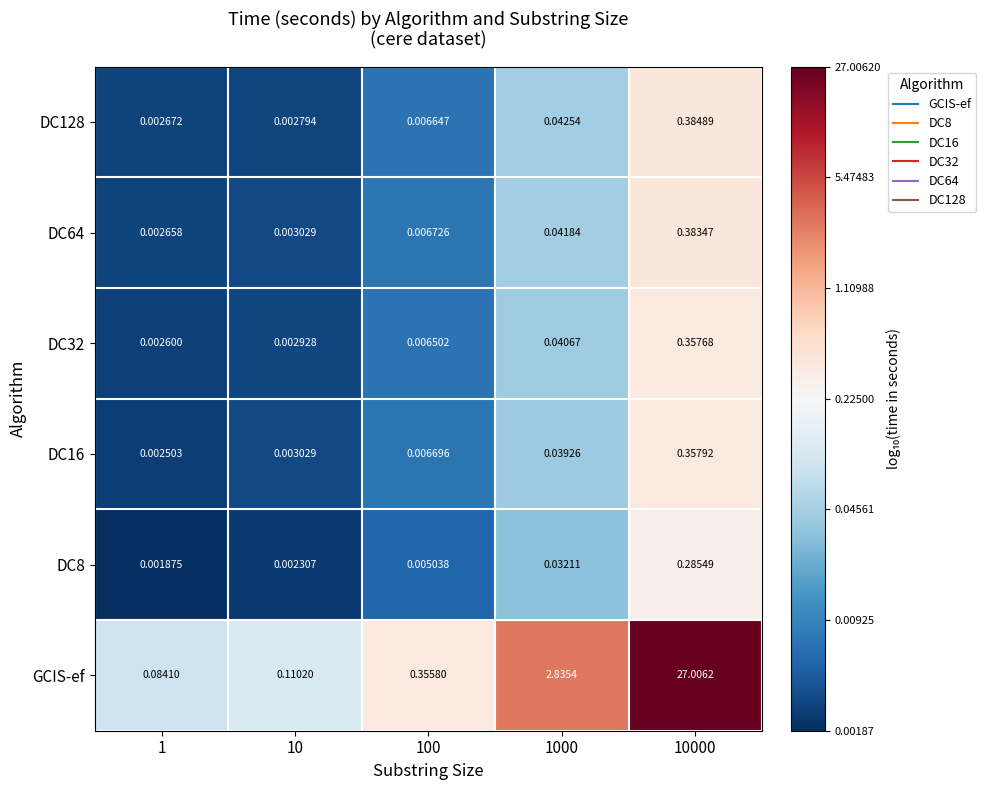

Is the value of DC16 at 10 greater than the value of DC8 at 10000?

No